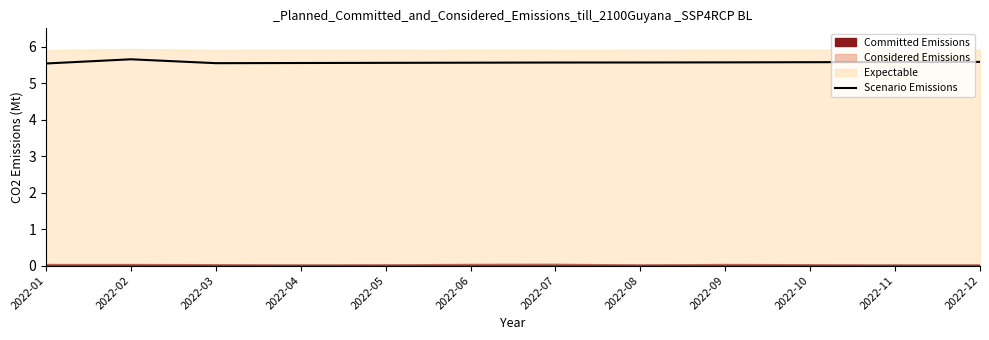

Which has a higher value, 2022-04 or 2022-02?

2022-02